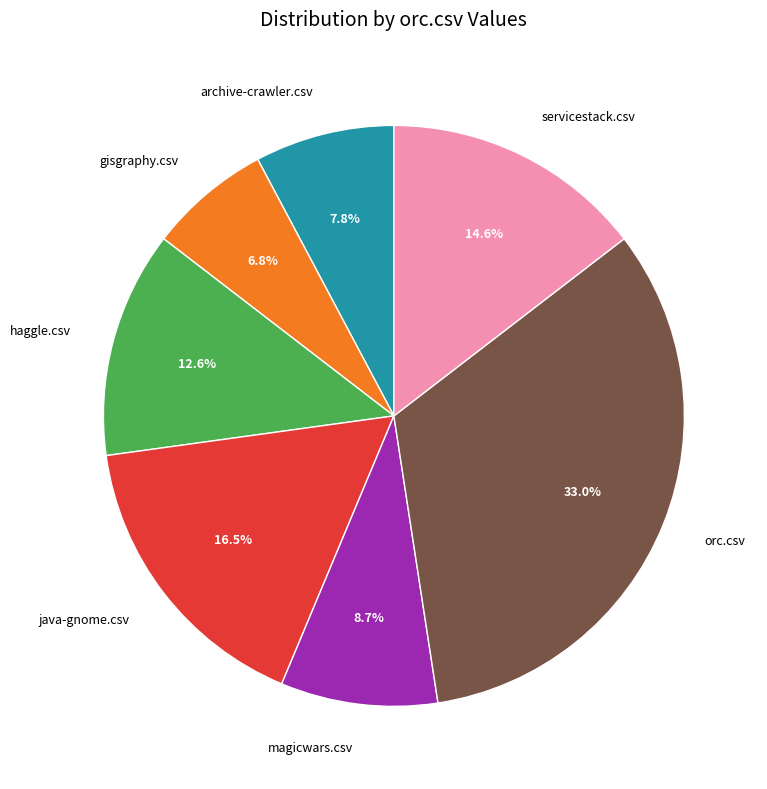

To the nearest percent, what is the difference between the haggle.csv and servicestack.csv slice percentages?

2%